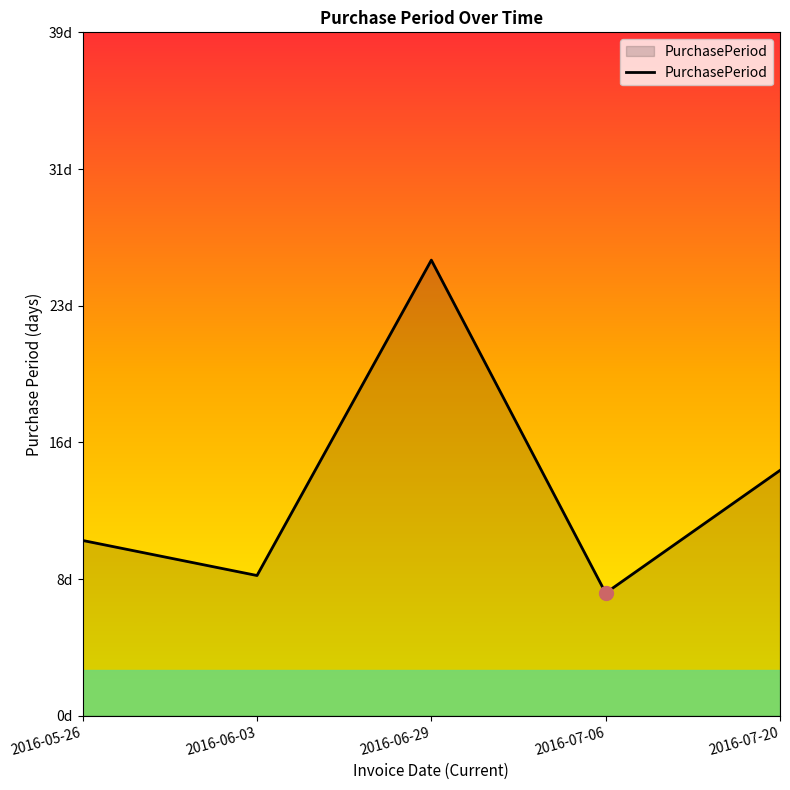

What is the change in value from 2016-06-29 to 2016-07-20?

-12